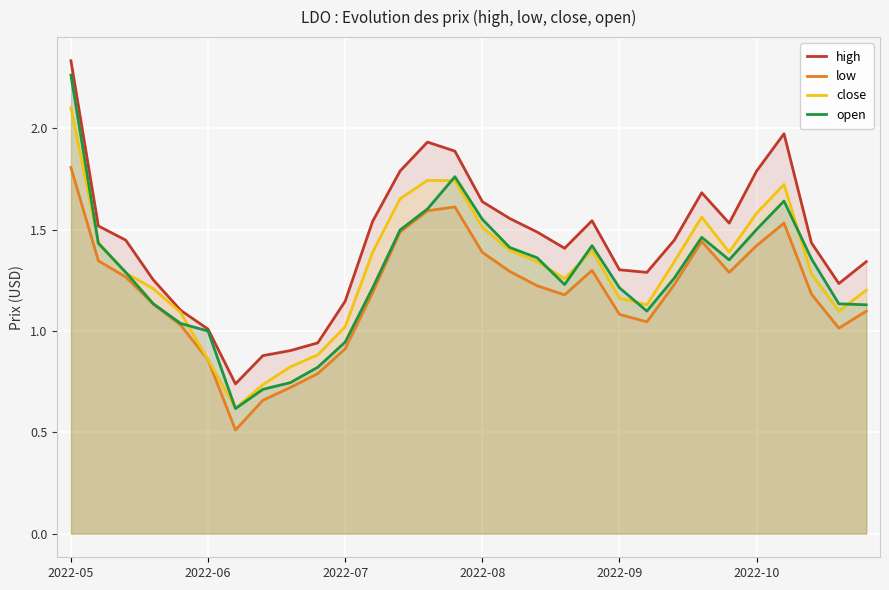

Reading left to right, extract all data points from this chart.

high: 2.3	1.5	1.4	1.3	1.1	1.0	0.7	0.9	0.9	0.9	1.1	1.5	1.8	1.9	1.9	1.6	1.6	1.5	1.4	1.5	1.3	1.3	1.4	1.7	1.5	1.8	2.0	1.4	1.2	1.3
low: 1.8	1.3	1.3	1.1	1.0	0.9	0.5	0.7	0.7	0.8	0.9	1.2	1.5	1.6	1.6	1.4	1.3	1.2	1.2	1.3	1.1	1.0	1.2	1.4	1.3	1.4	1.5	1.2	1.0	1.1
close: 2.1	1.4	1.3	1.2	1.1	0.9	0.6	0.7	0.8	0.9	1.0	1.4	1.7	1.7	1.7	1.5	1.4	1.3	1.3	1.4	1.2	1.1	1.3	1.6	1.4	1.6	1.7	1.3	1.1	1.2
open: 2.3	1.4	1.3	1.1	1.0	1.0	0.6	0.7	0.7	0.8	0.9	1.2	1.5	1.6	1.8	1.6	1.4	1.4	1.2	1.4	1.2	1.1	1.3	1.5	1.4	1.5	1.6	1.4	1.1	1.1